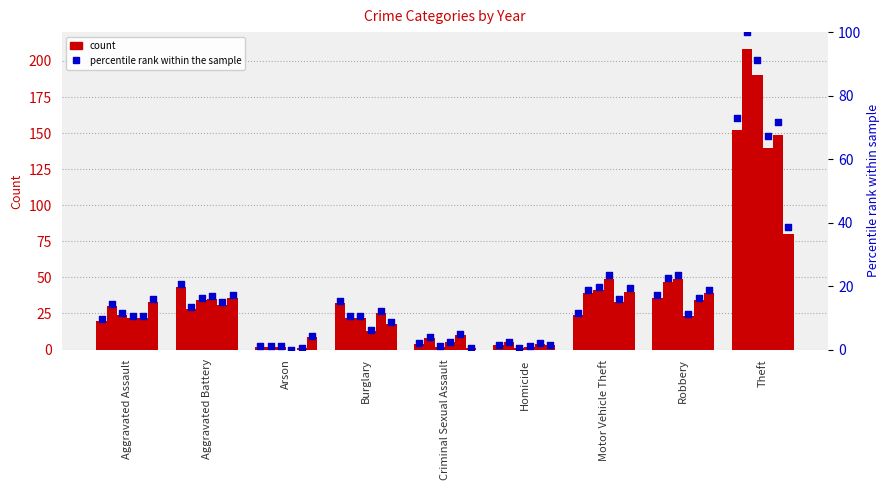

Between Homicide and Burglary, which is larger?

Burglary